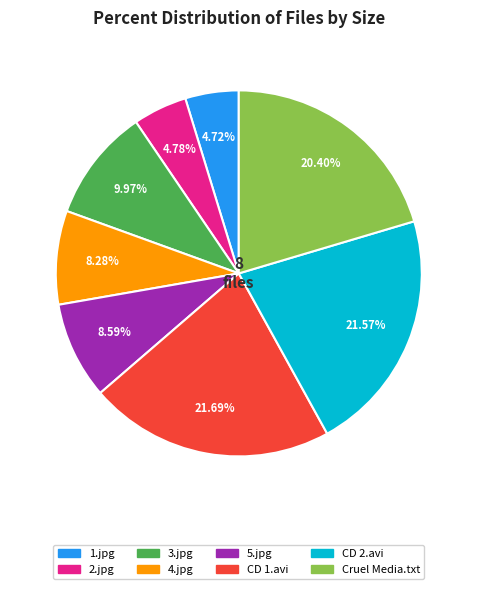

To the nearest percent, what percentage of the pie is 4.jpg?

8%